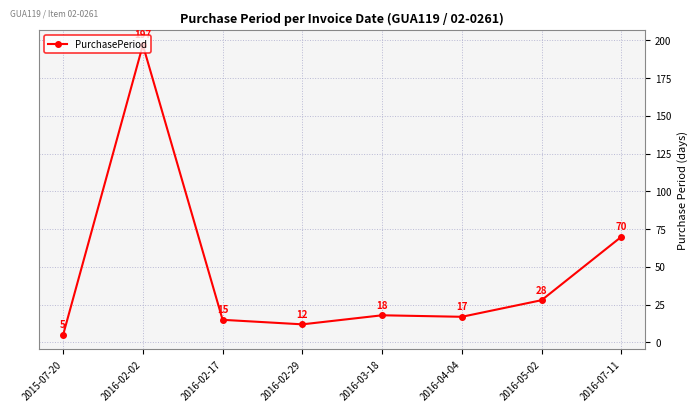

At which label does the data first exceed 18?

2016-02-02